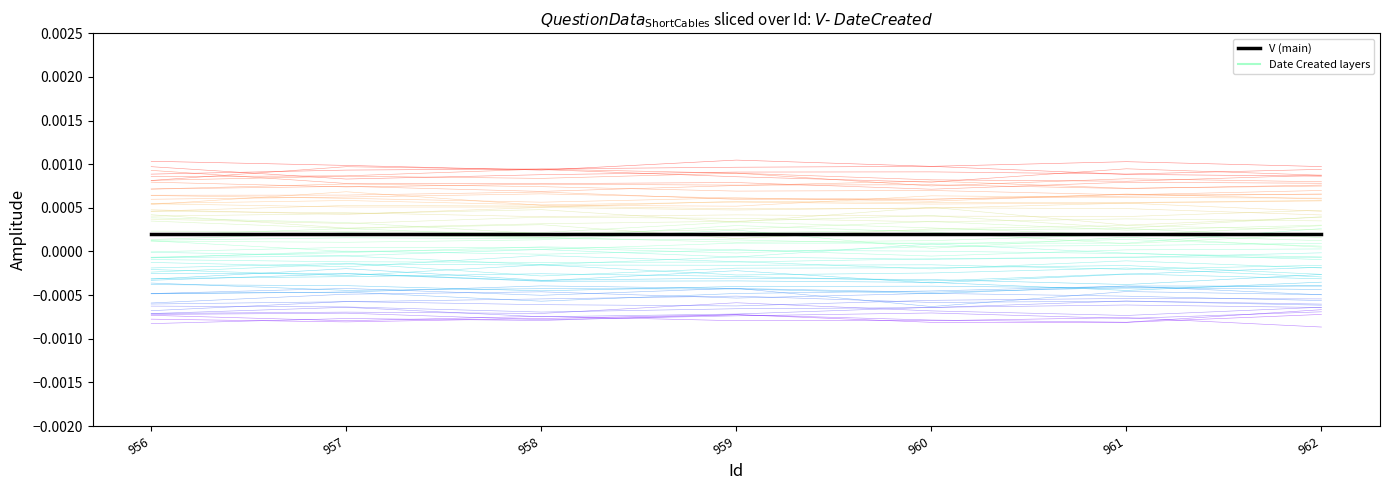

Where is layer_0 nearest to the value 0?

962